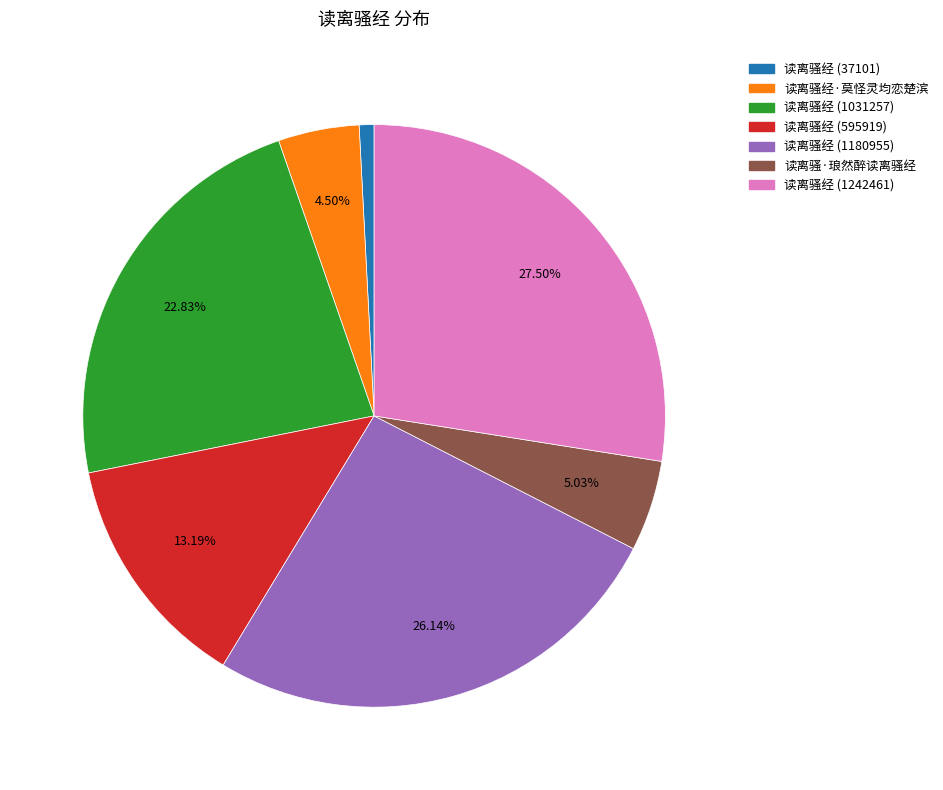

To the nearest percent, what percentage of the pie is 读离骚·琅然醉读离骚经?

5%